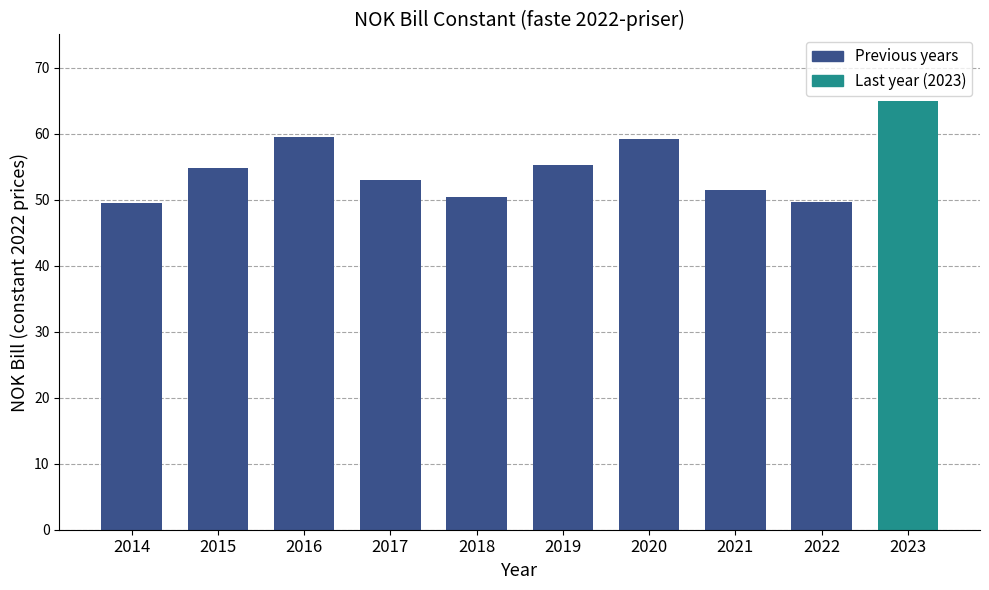

What is the change in value from 2018 to 2020?

+8.9